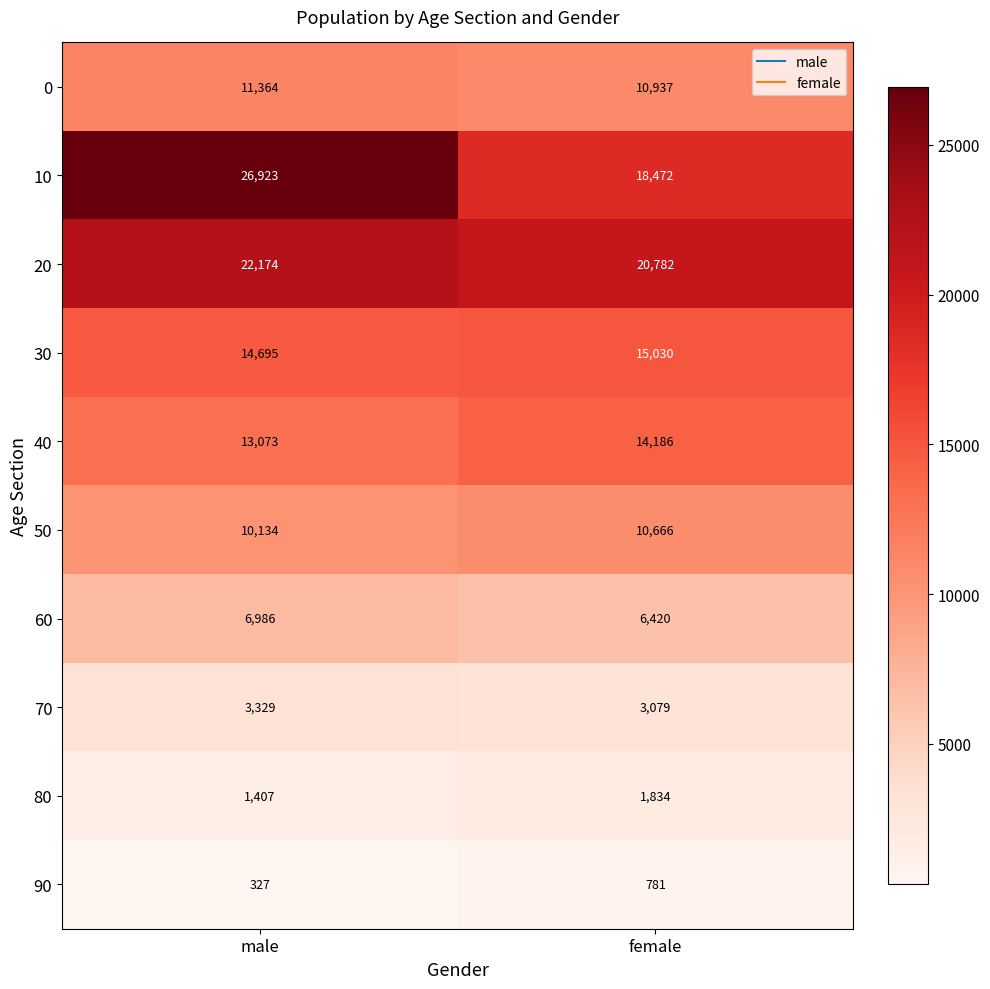

At which category is the sum across all series the highest?

male